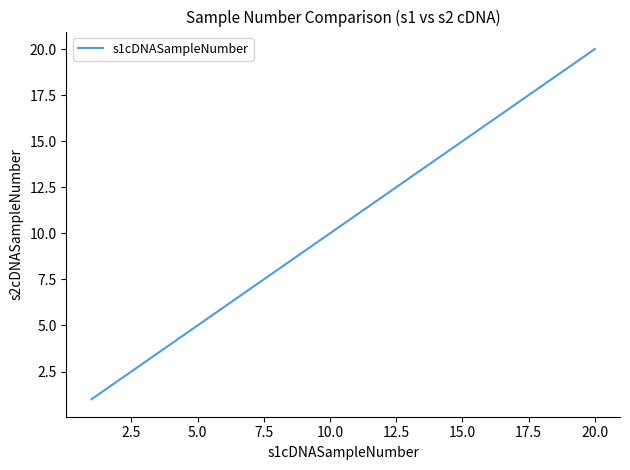

What is the greatest value displayed?

20